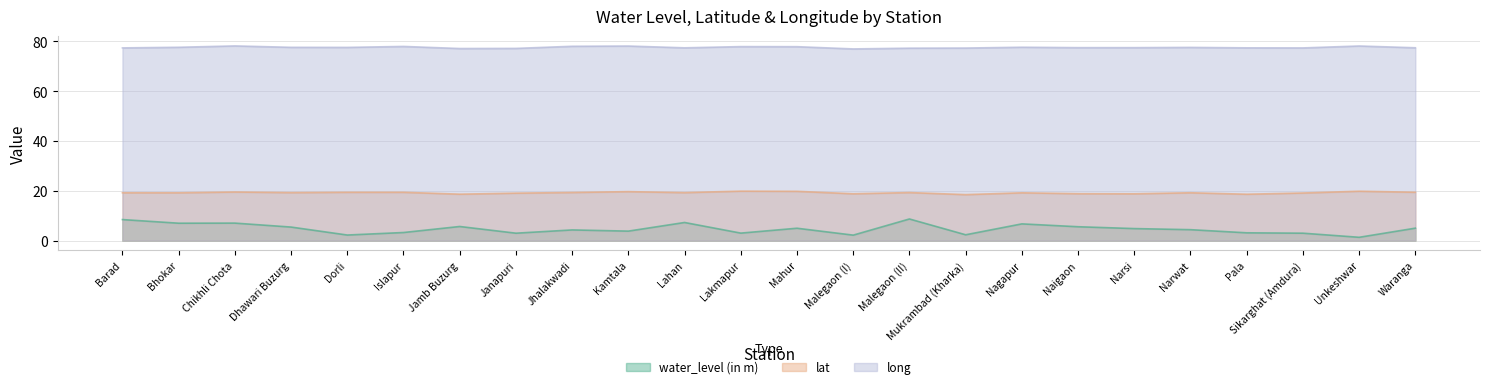

True or false: lat has a value of 27.7 at Mukrambad (Kharka).

False